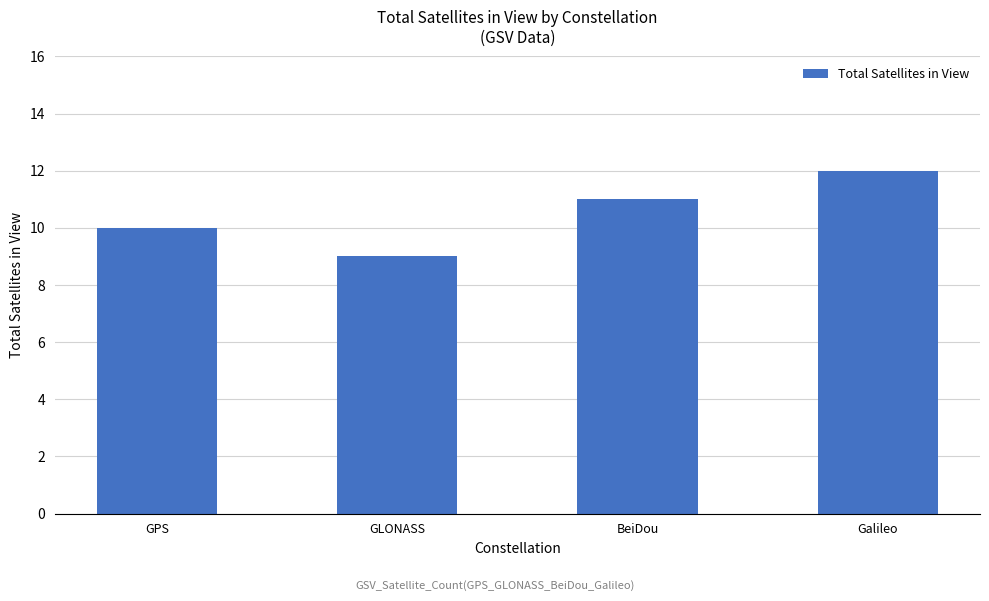

What position from the right is Galileo?

1